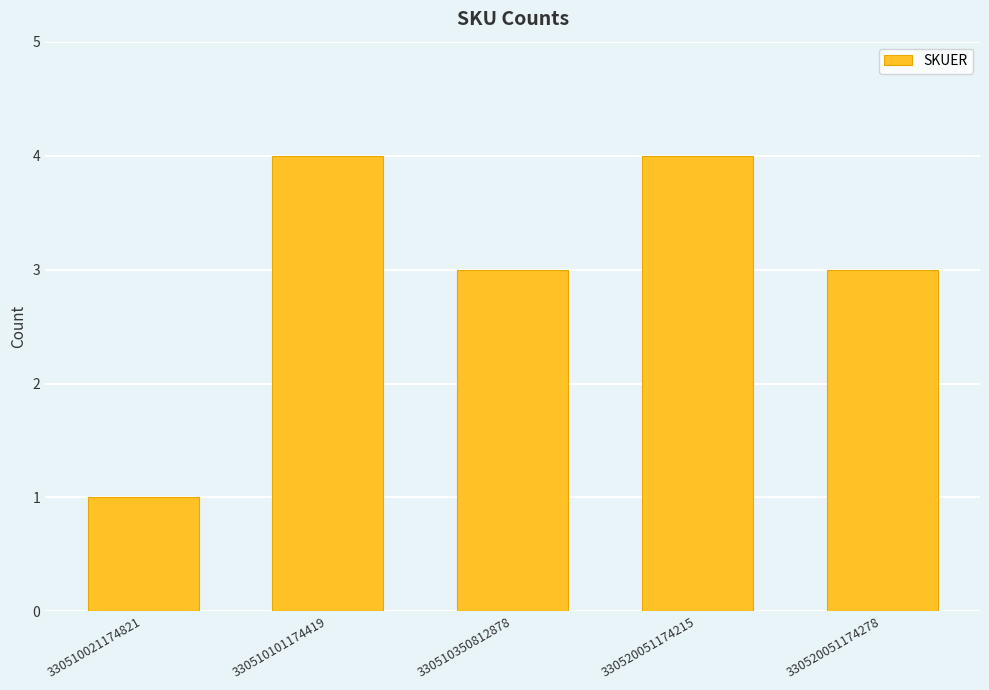

How many data points does each series have?

5